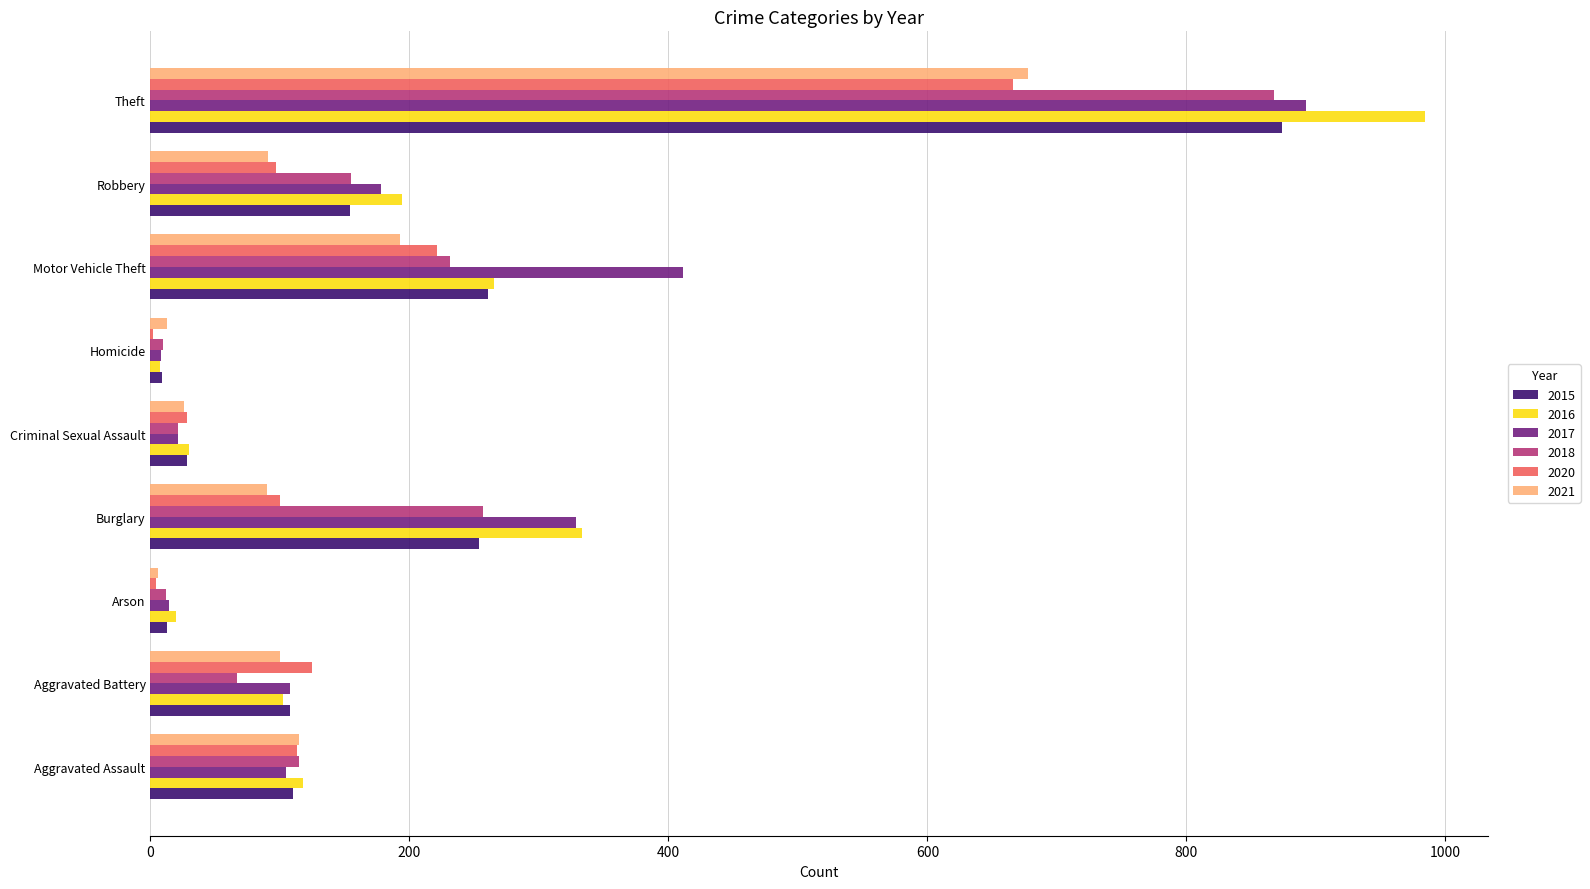

What is the sum of all 2018 values?

1736